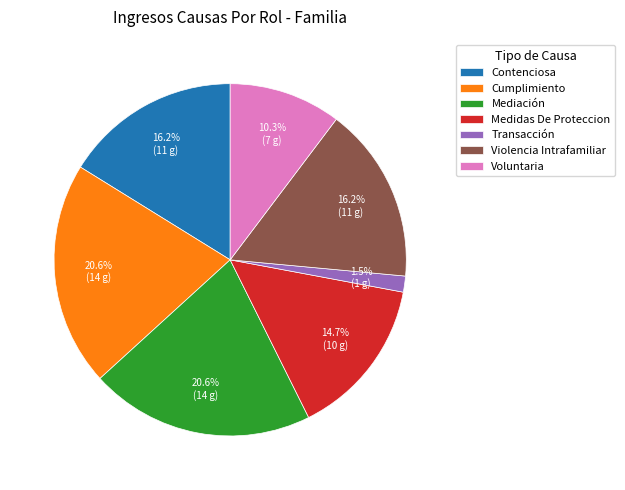

To the nearest percent, what is the difference between the Contenciosa and Cumplimiento slice percentages?

4%